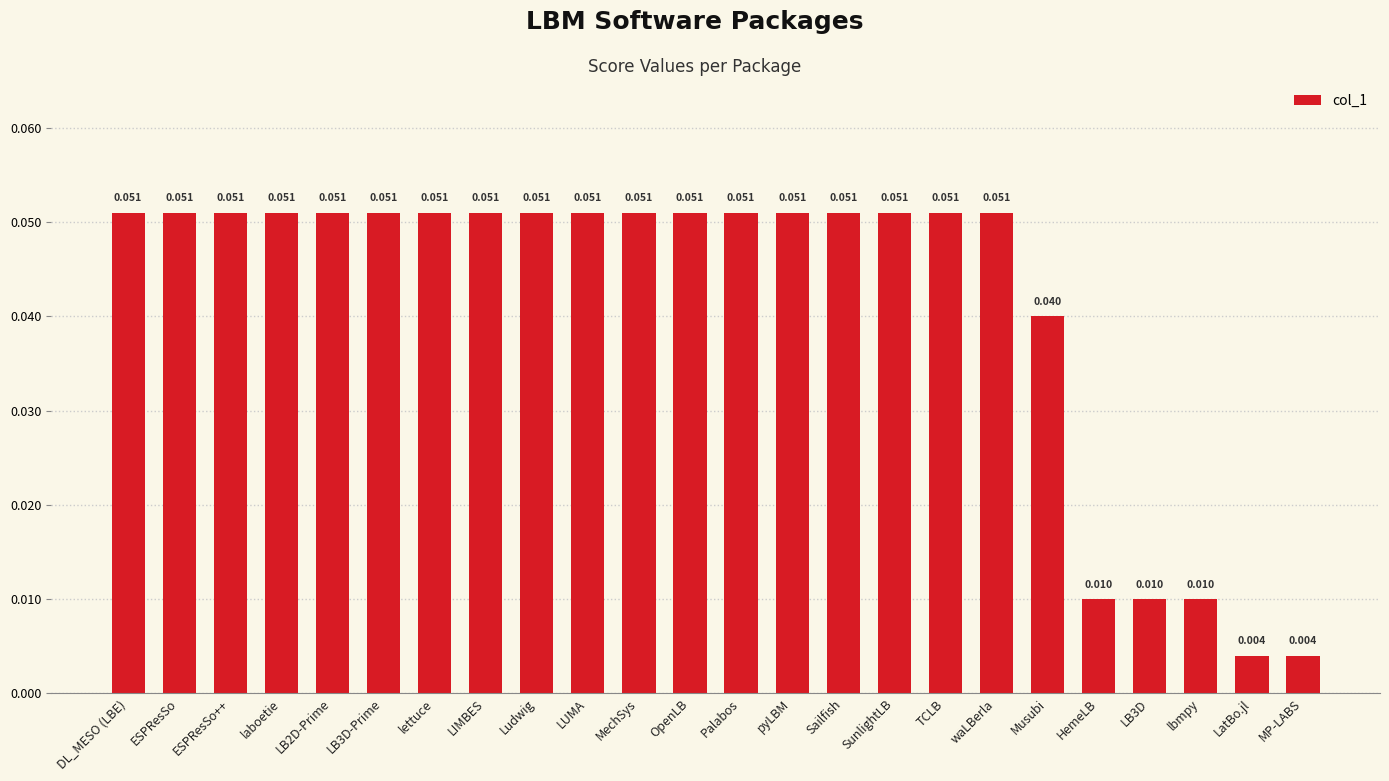

Does the chart contain any negative values?

No